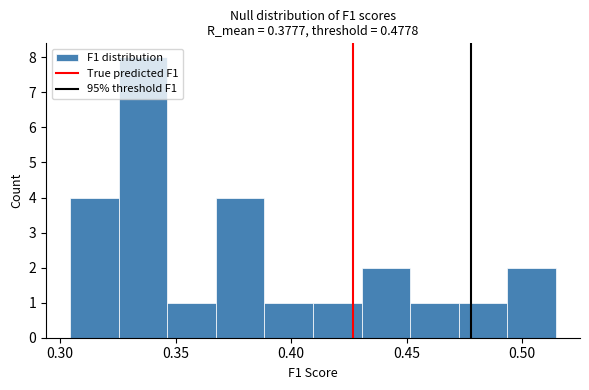

How tall is the bar that spans 0.305 to 0.325 on the x-axis? Neither the bar edges nor the heights are printed on the chart, so give them approximately, as read against the axes.

4